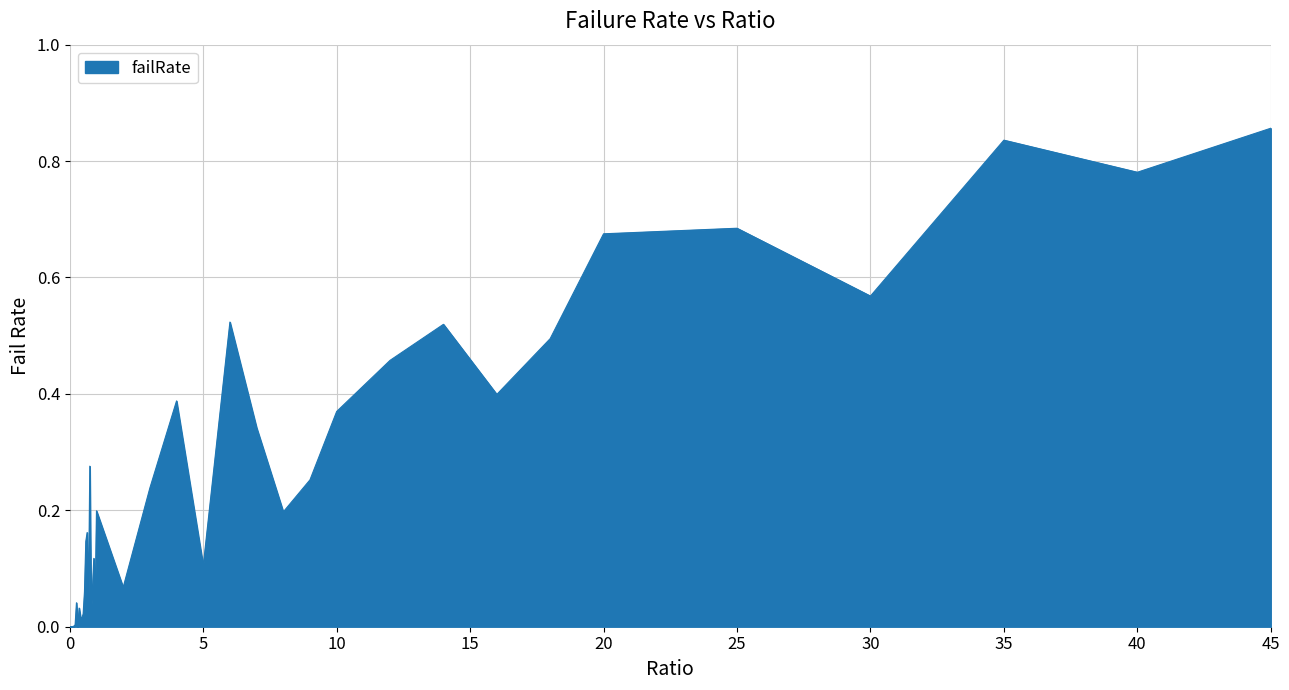

How many lines are shown in the chart?

1